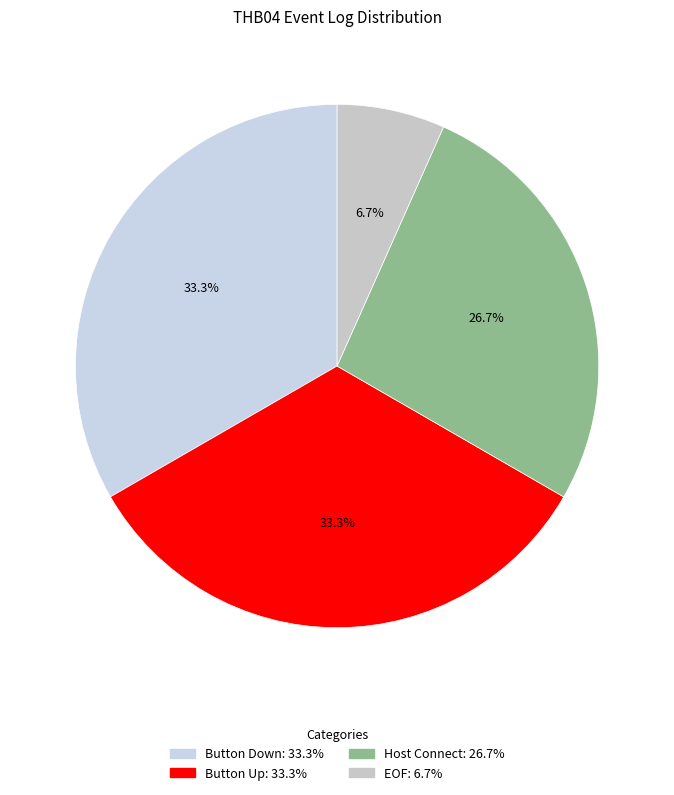

What is the ratio of the value at EOF to the value at Button Down?

0.2